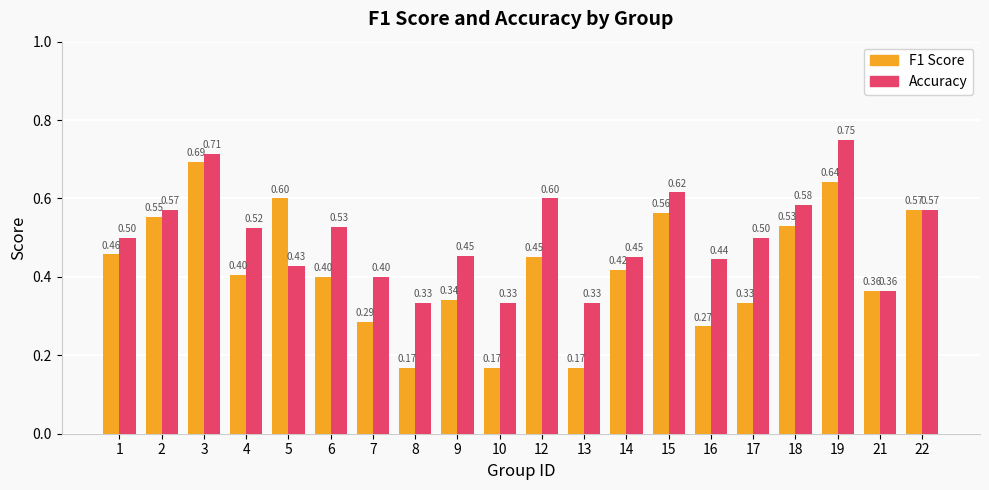

At which category is the sum across all series the highest?

3